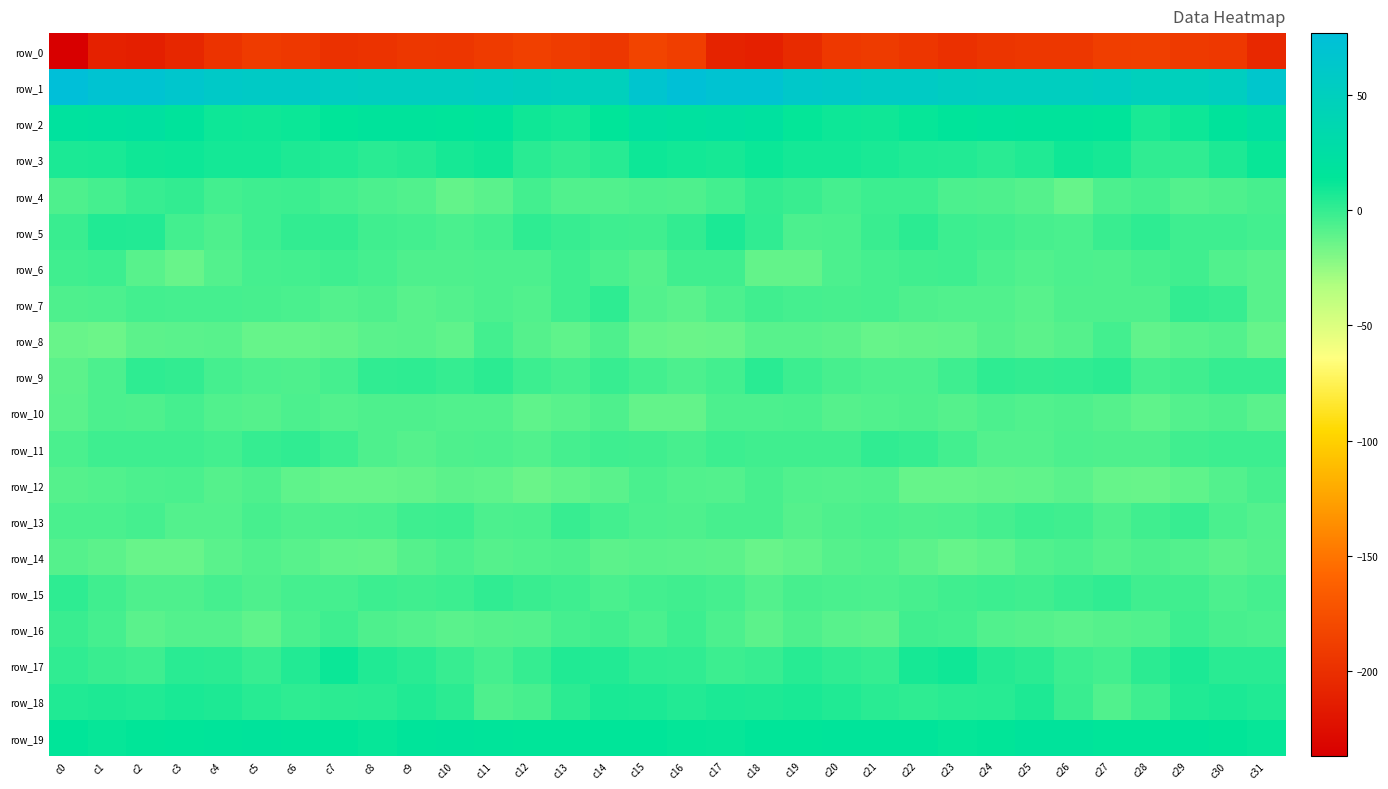

Which category has the lowest value across all series?

c0